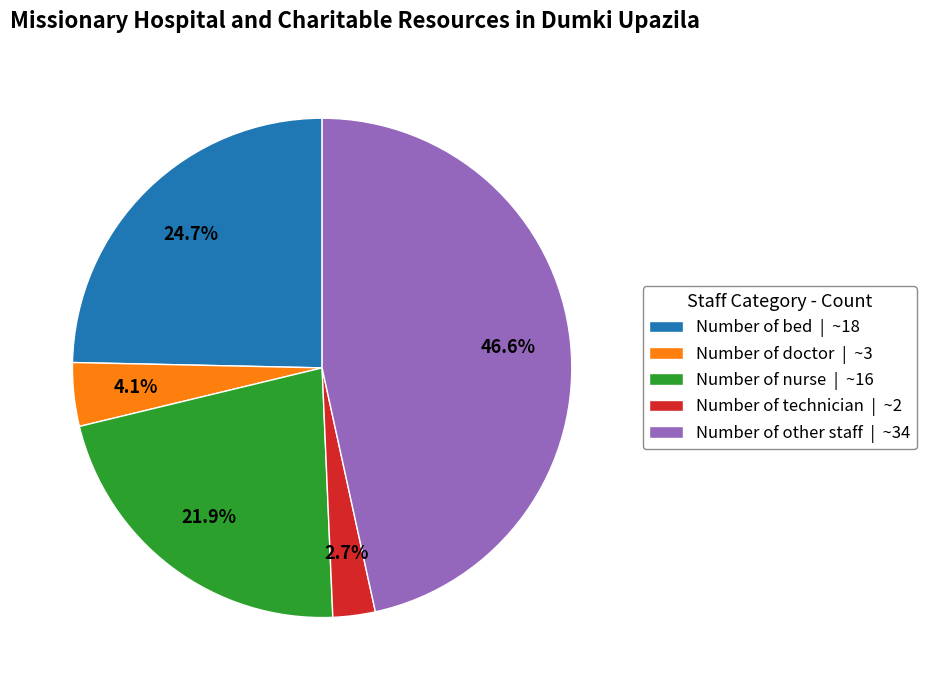

Which category has the smallest portion of the pie?

Number of technician